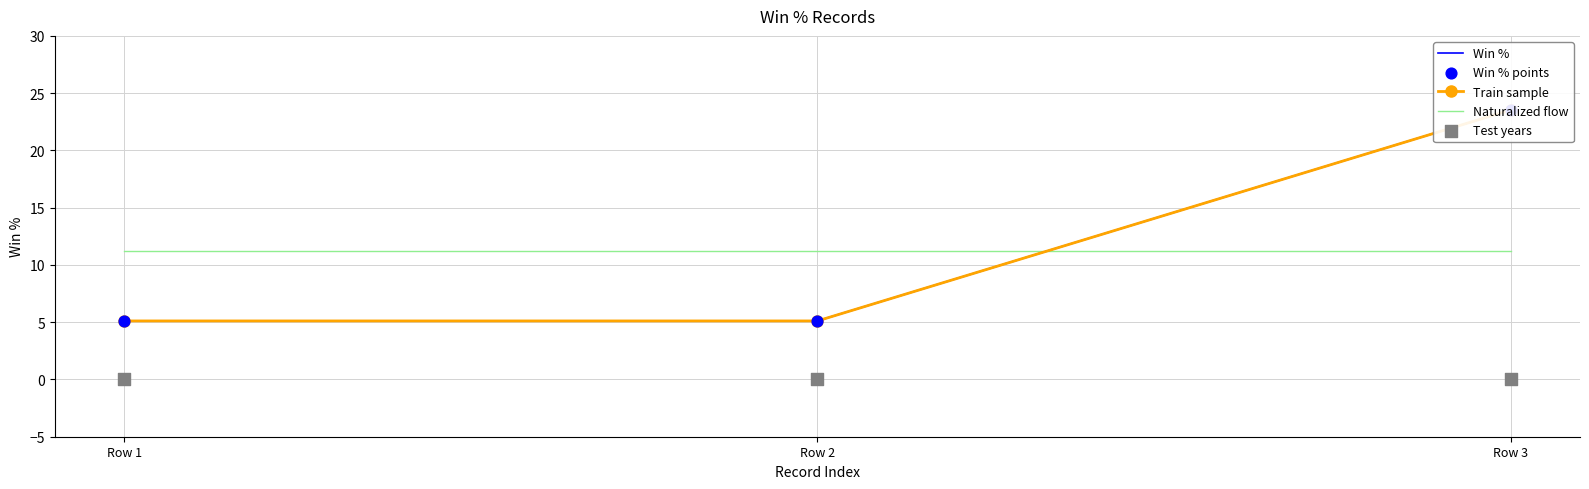

Which series reaches the minimum Y coordinate?

Test years